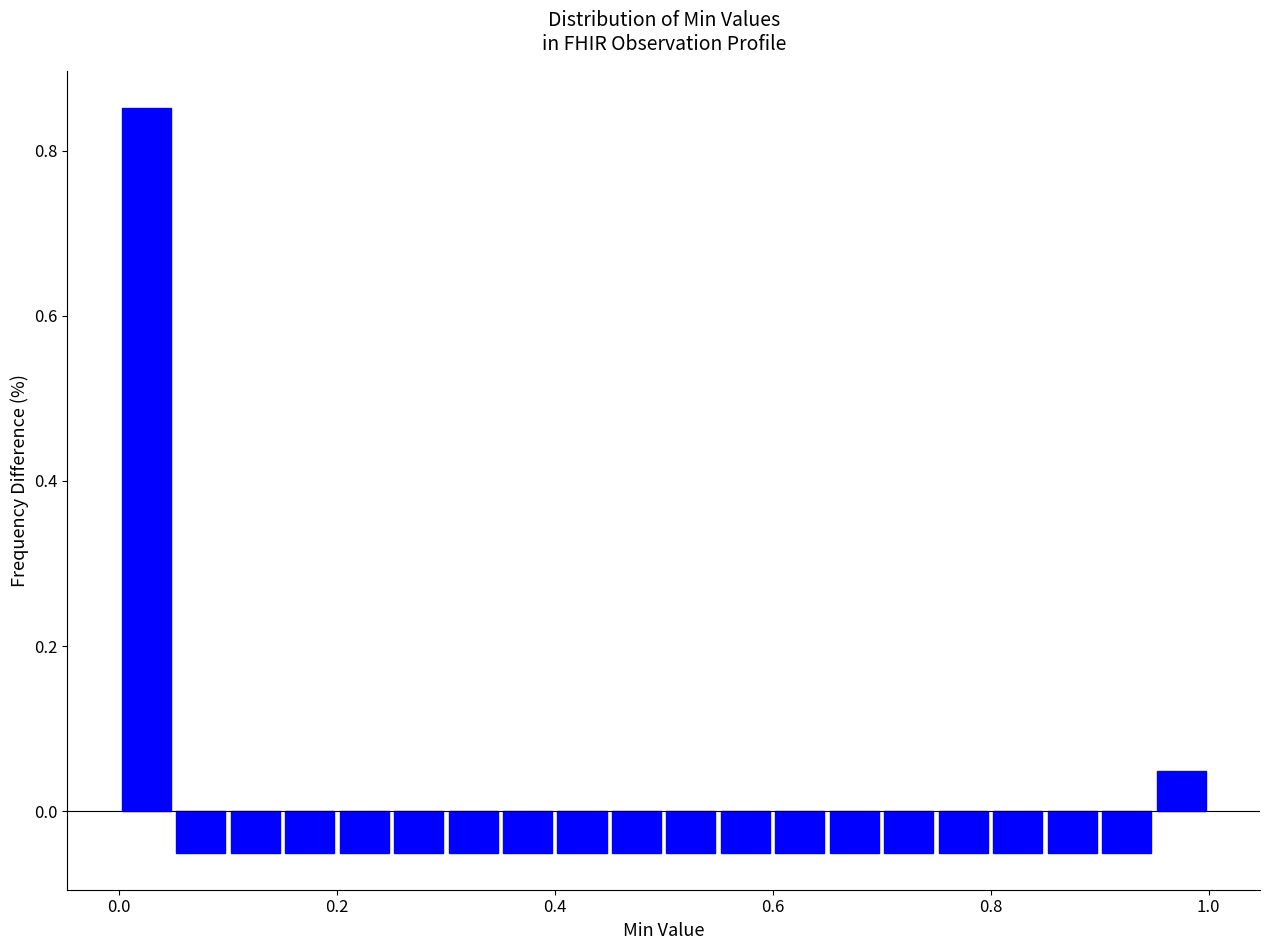

Around what value on the x-axis is the tallest bar? Give the approximate position of its centre, as read against the axis.

0.02